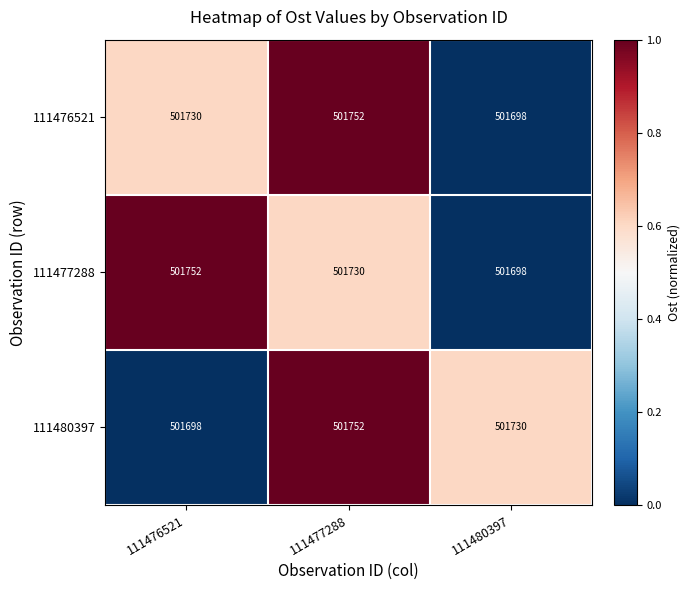

Rank the categories by 111477288 value from lowest to highest.

111480397, 111477288, 111476521